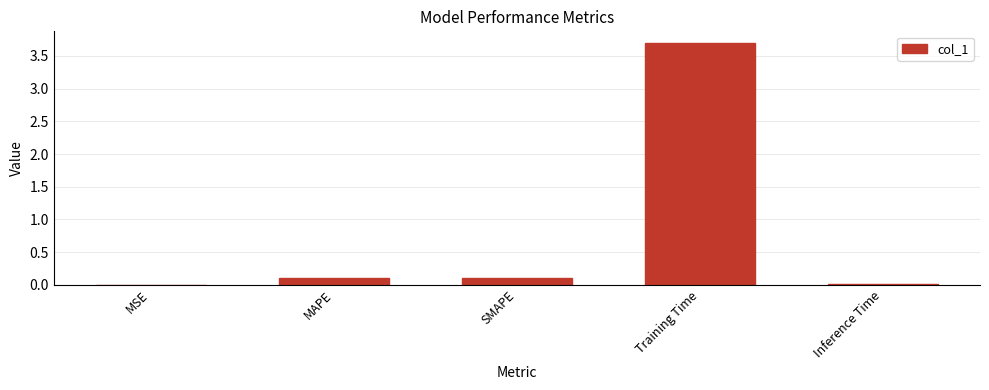

True or false: the data shows 3.7 at Training Time.

True